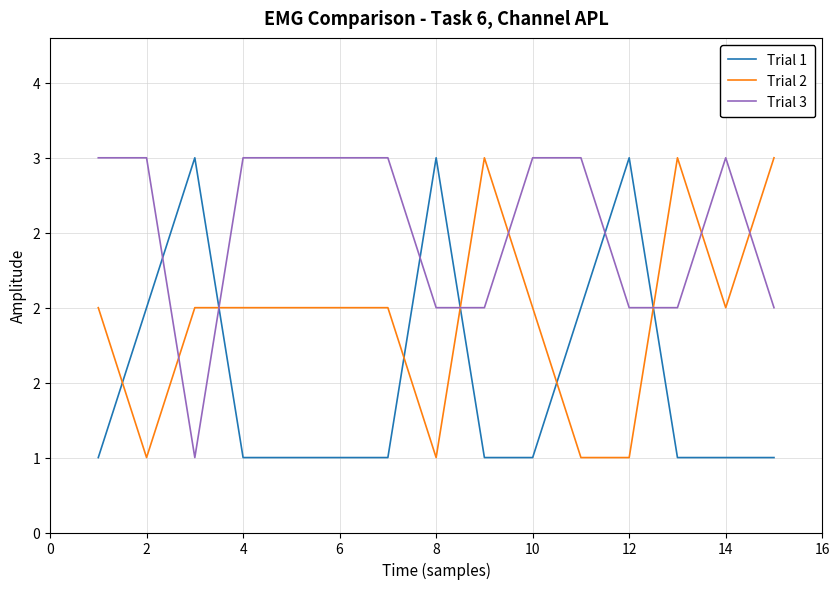

True or false: Trial 1 has more than 2 points higher than both neighbors.

True